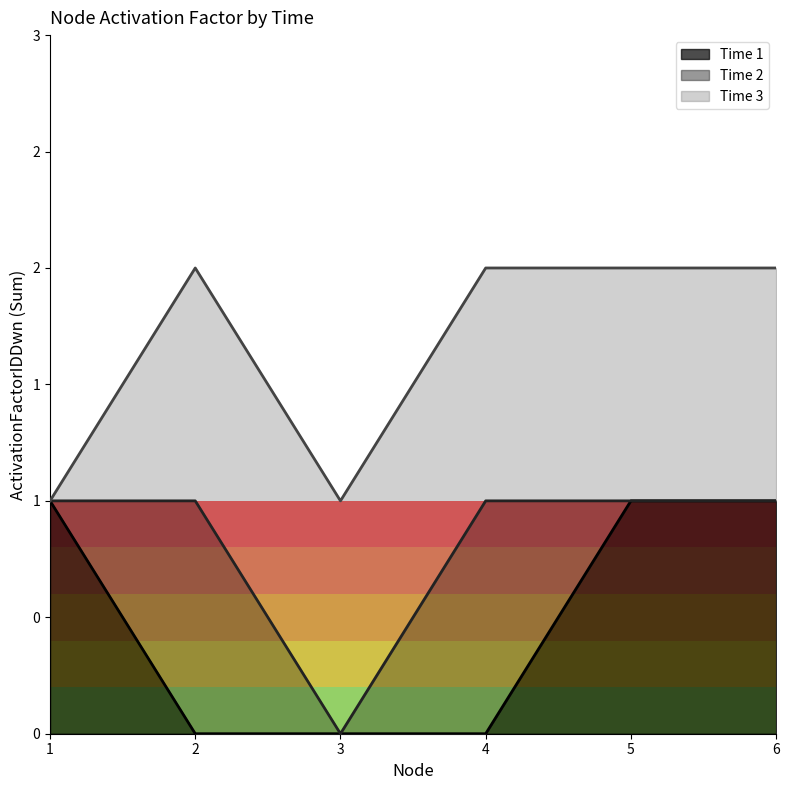

The ActivationFactorIDDwn series shows 1 at 6. True or false?

True